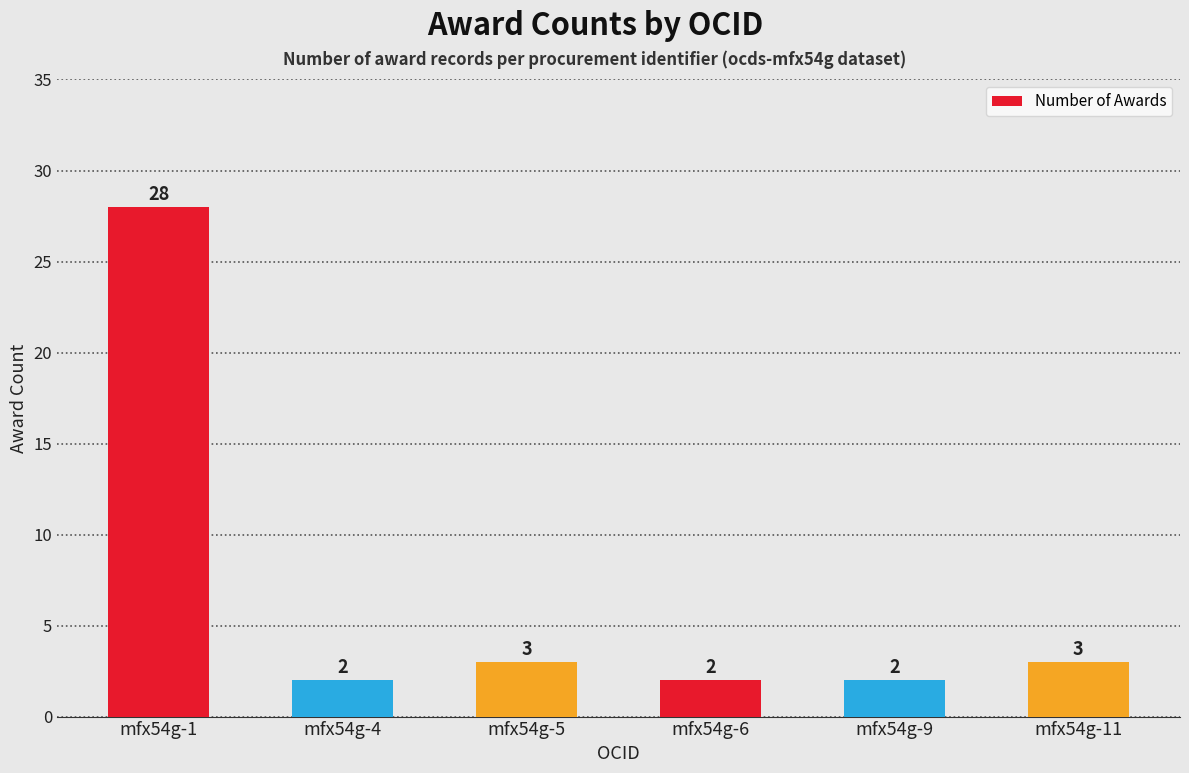

What is the maximum value shown in the chart?

28